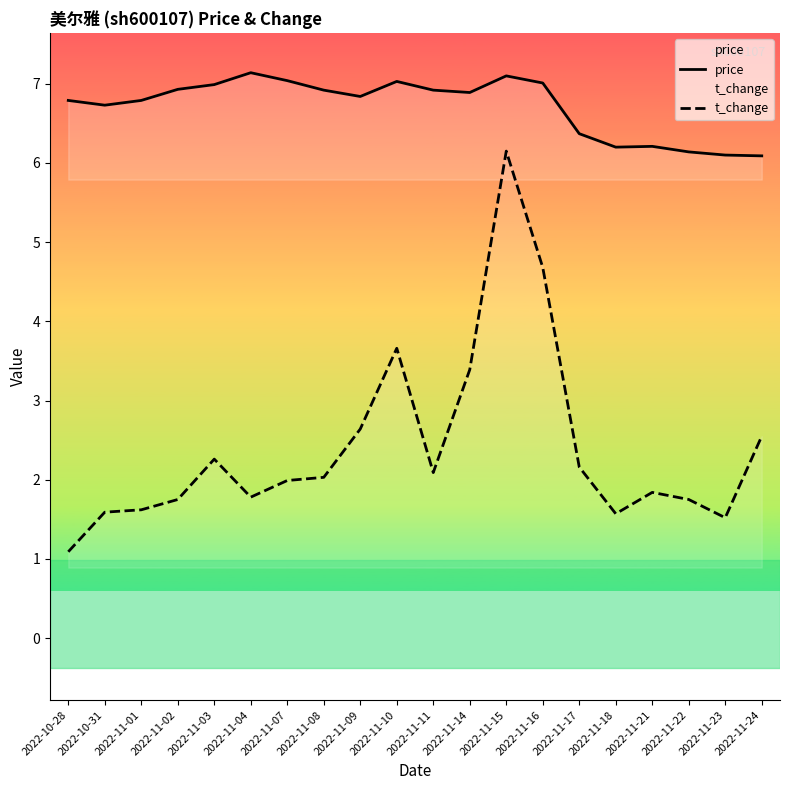

Is the value of t_change at 2022-11-15 greater than the value of price at 2022-11-15?

No